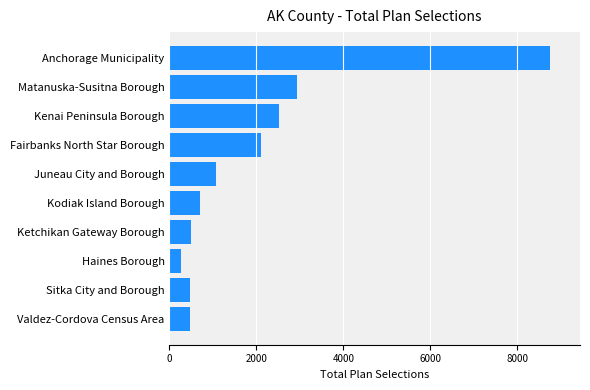

What is the average value?

1981